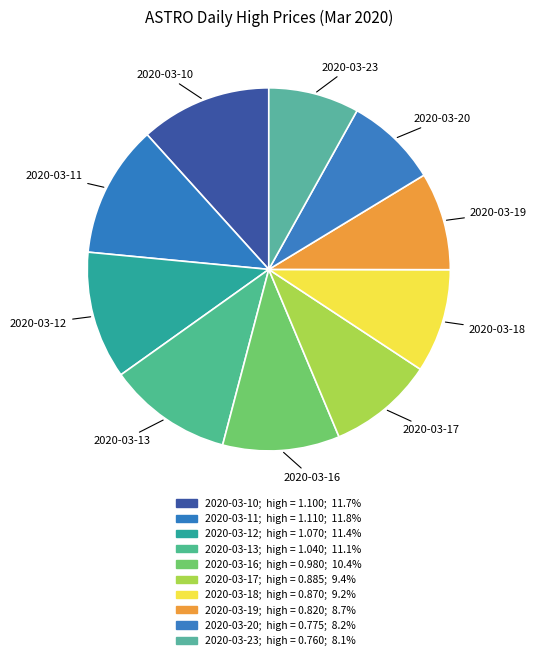

To the nearest percent, what portion does 2020-03-23 represent?

8%